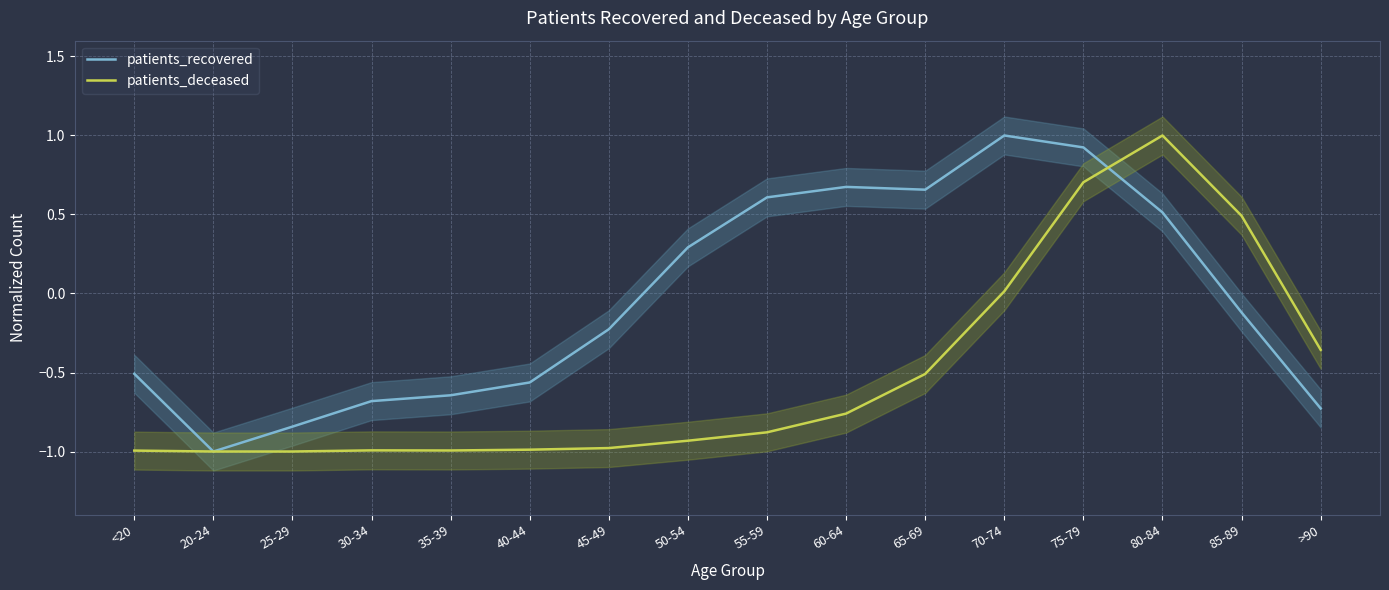

What is the maximum value shown in the chart?

1.0